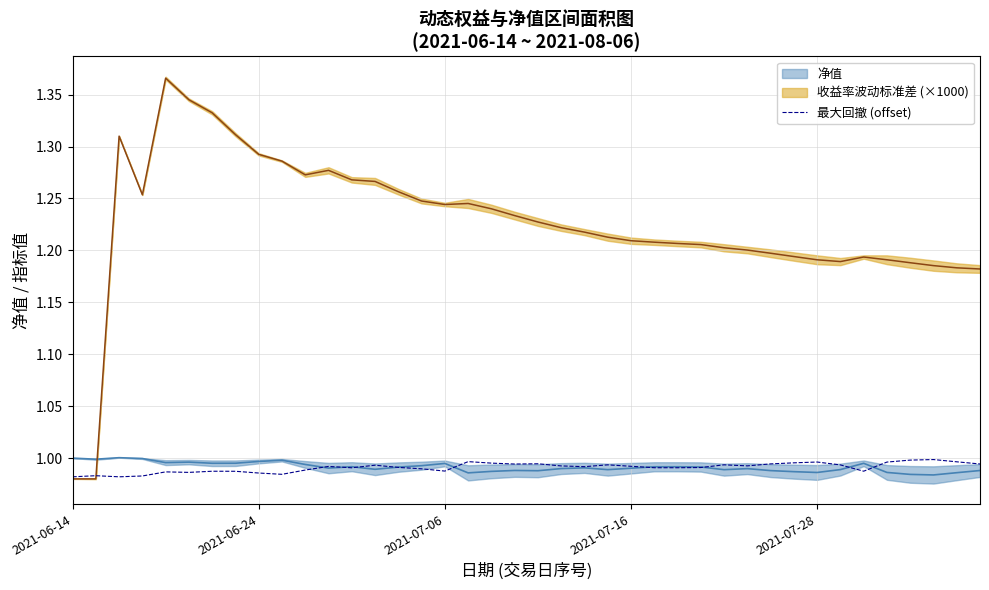

Between 21 and 20, which is larger?

20